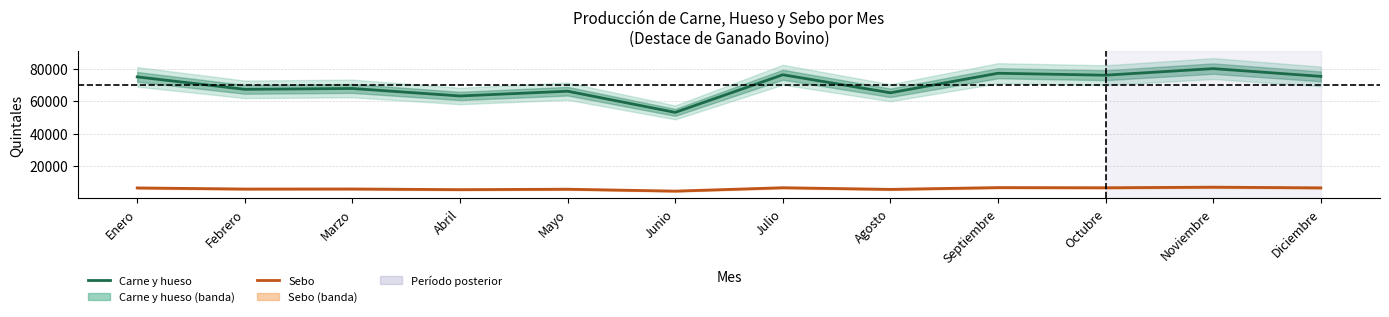

True or false: Carne y hueso and Sebo intersect in this chart.

False